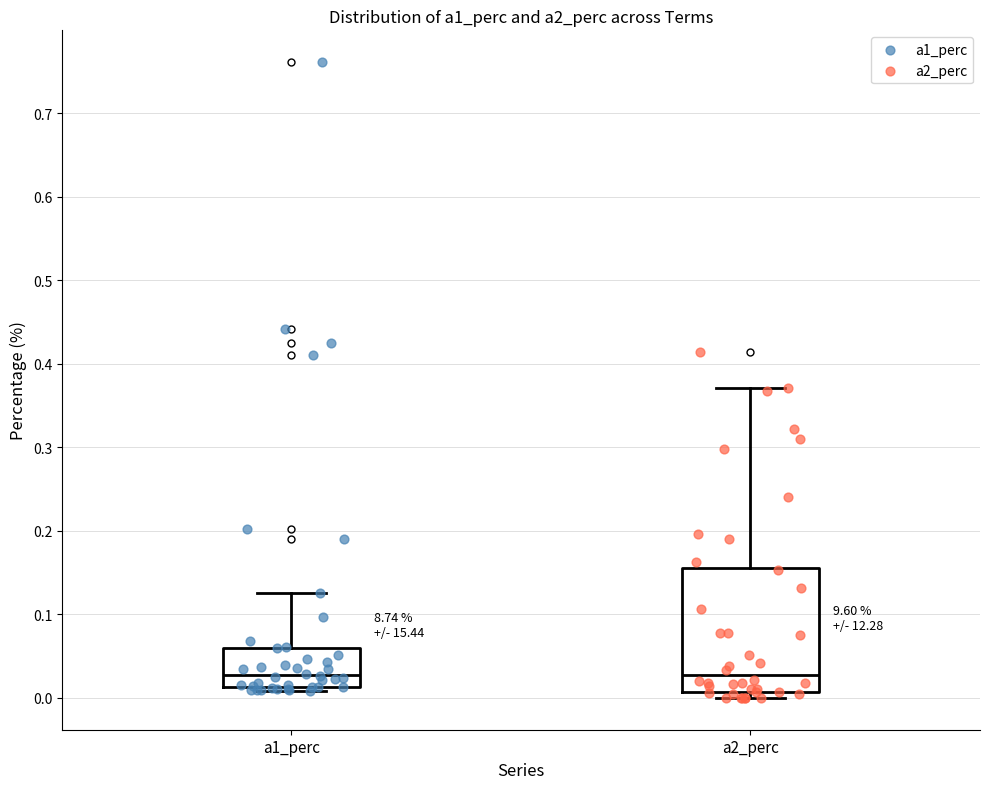

Where does the median line of the box for a1_perc sit on the y-axis? The values are not printed on the chart, so give them approximately, as read against the axis.

0.03